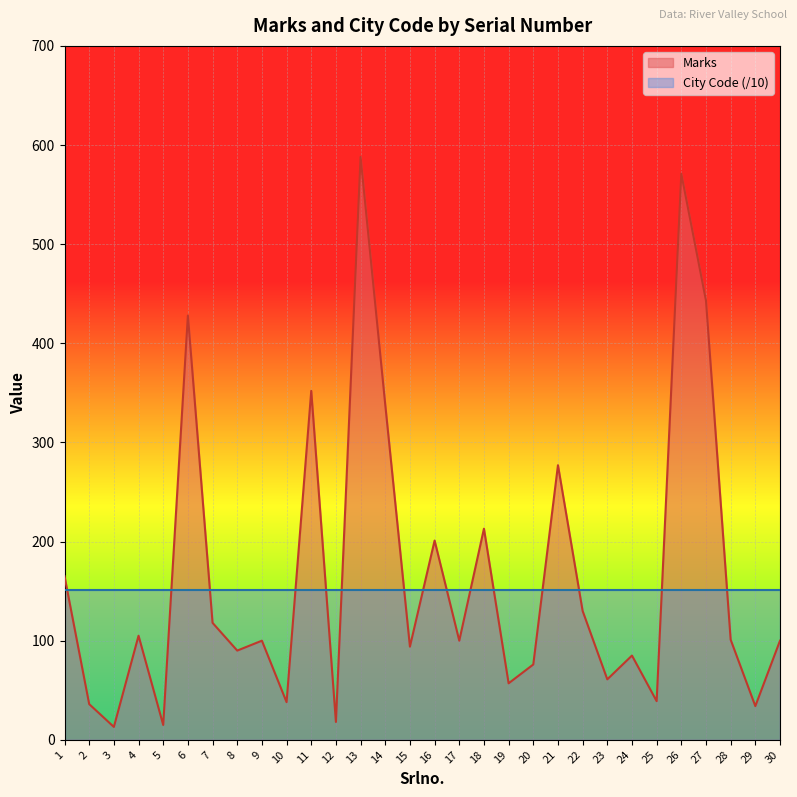

What is the value of the City Code (/10) point at the 27th from the left?

151.3